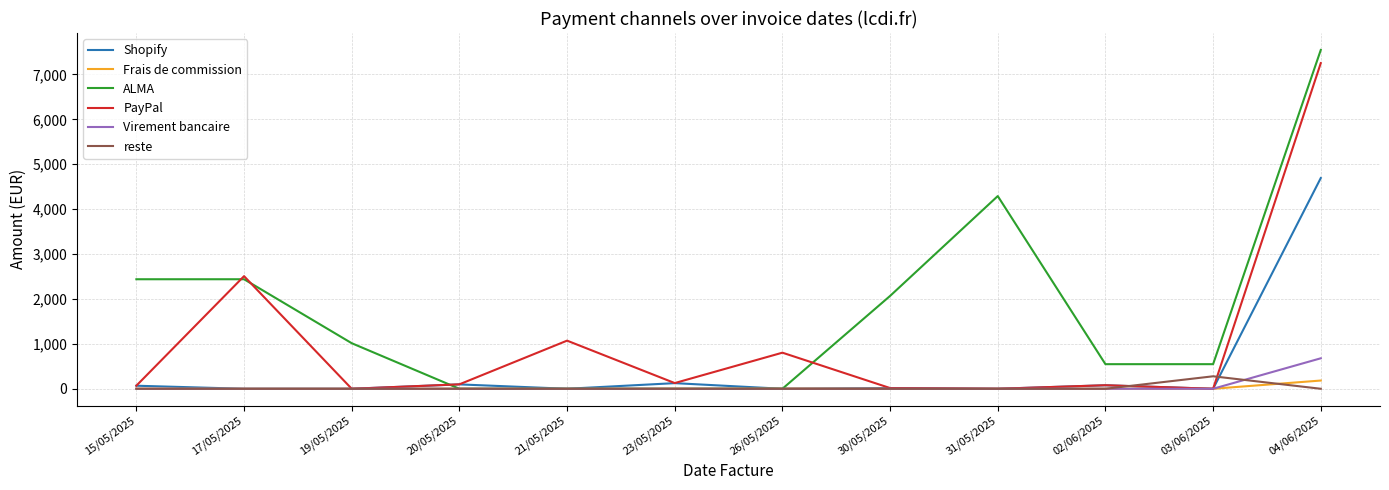

What is the maximum value for Shopify?

4693.9